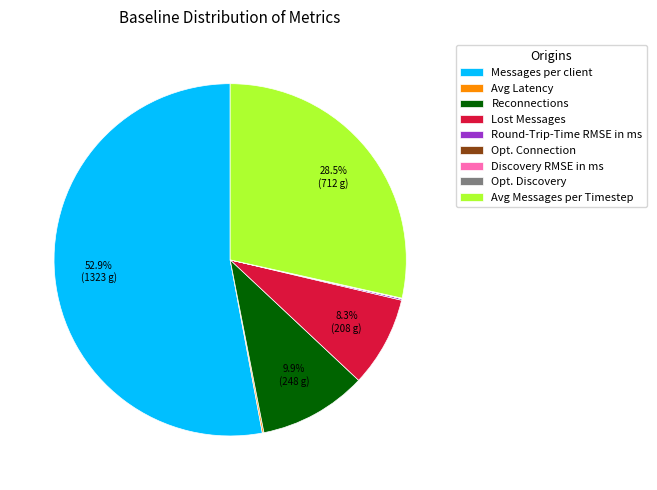

What is the majority slice?

Messages per client